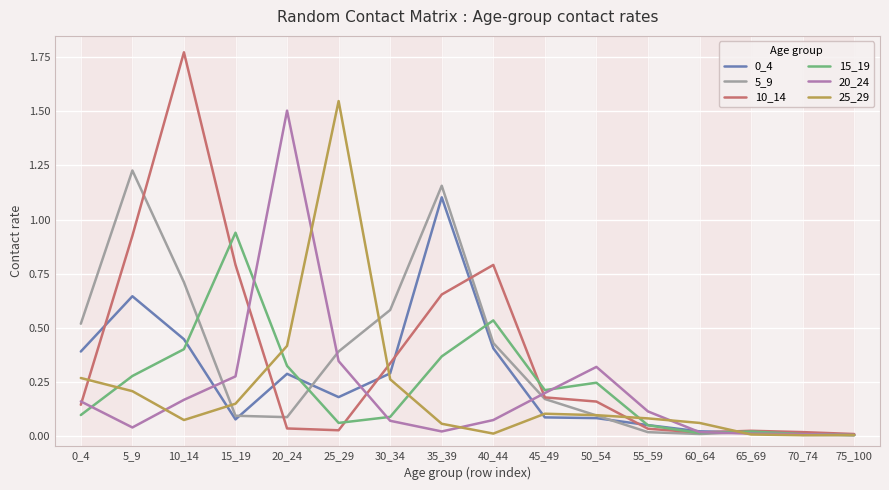

How many lines are shown in the chart?

6